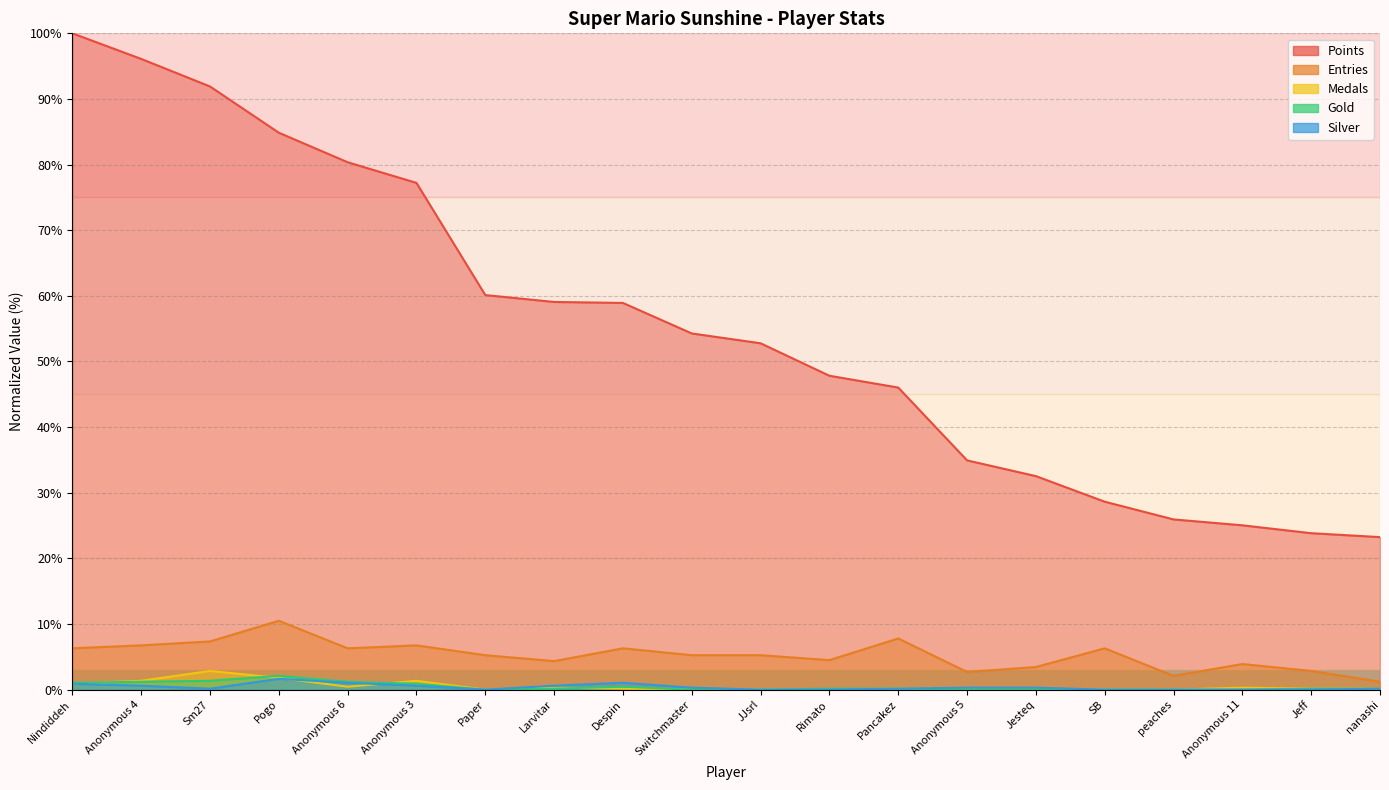

Which series ends up on top after the final intersection of Medals and Gold?

Gold